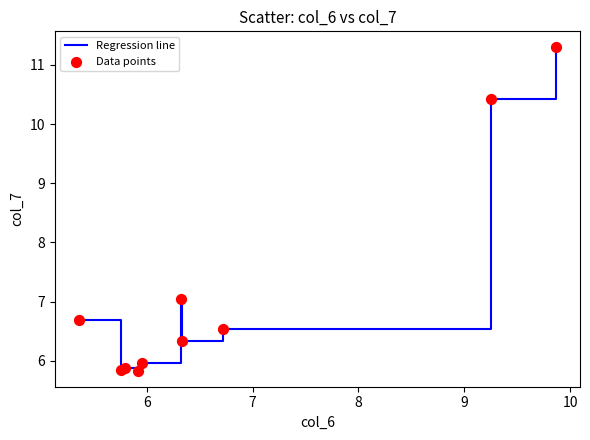

What is the smallest value displayed?

5.8